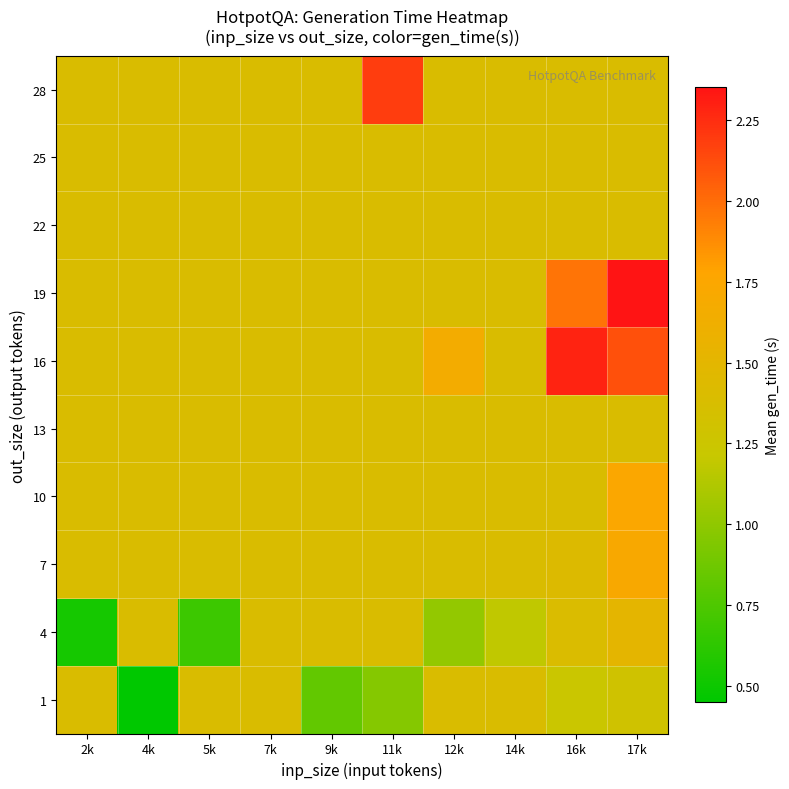

Reading left to right, what are all the values shown in this chart?

1: 2k=1.4	4k=0.4	5k=1.4	7k=1.4	9k=0.8	11k=1.0	12k=1.4	14k=1.4	16k=1.2	17k=1.3
4: 2k=0.5	4k=1.4	5k=0.7	7k=1.4	9k=1.4	11k=1.4	12k=1.0	14k=1.2	16k=1.4	17k=1.5
7: 2k=1.4	4k=1.4	5k=1.4	7k=1.4	9k=1.4	11k=1.4	12k=1.4	14k=1.4	16k=1.4	17k=1.7
10: 2k=1.4	4k=1.4	5k=1.4	7k=1.4	9k=1.4	11k=1.4	12k=1.4	14k=1.4	16k=1.4	17k=1.7
13: 2k=1.4	4k=1.4	5k=1.4	7k=1.4	9k=1.4	11k=1.4	12k=1.4	14k=1.4	16k=1.4	17k=1.4
16: 2k=1.4	4k=1.4	5k=1.4	7k=1.4	9k=1.4	11k=1.4	12k=1.7	14k=1.4	16k=2.3	17k=2.1
19: 2k=1.4	4k=1.4	5k=1.4	7k=1.4	9k=1.4	11k=1.4	12k=1.4	14k=1.4	16k=2.0	17k=2.4
22: 2k=1.4	4k=1.4	5k=1.4	7k=1.4	9k=1.4	11k=1.4	12k=1.4	14k=1.4	16k=1.4	17k=1.4
25: 2k=1.4	4k=1.4	5k=1.4	7k=1.4	9k=1.4	11k=1.4	12k=1.4	14k=1.4	16k=1.4	17k=1.4
28: 2k=1.4	4k=1.4	5k=1.4	7k=1.4	9k=1.4	11k=2.2	12k=1.4	14k=1.4	16k=1.4	17k=1.4